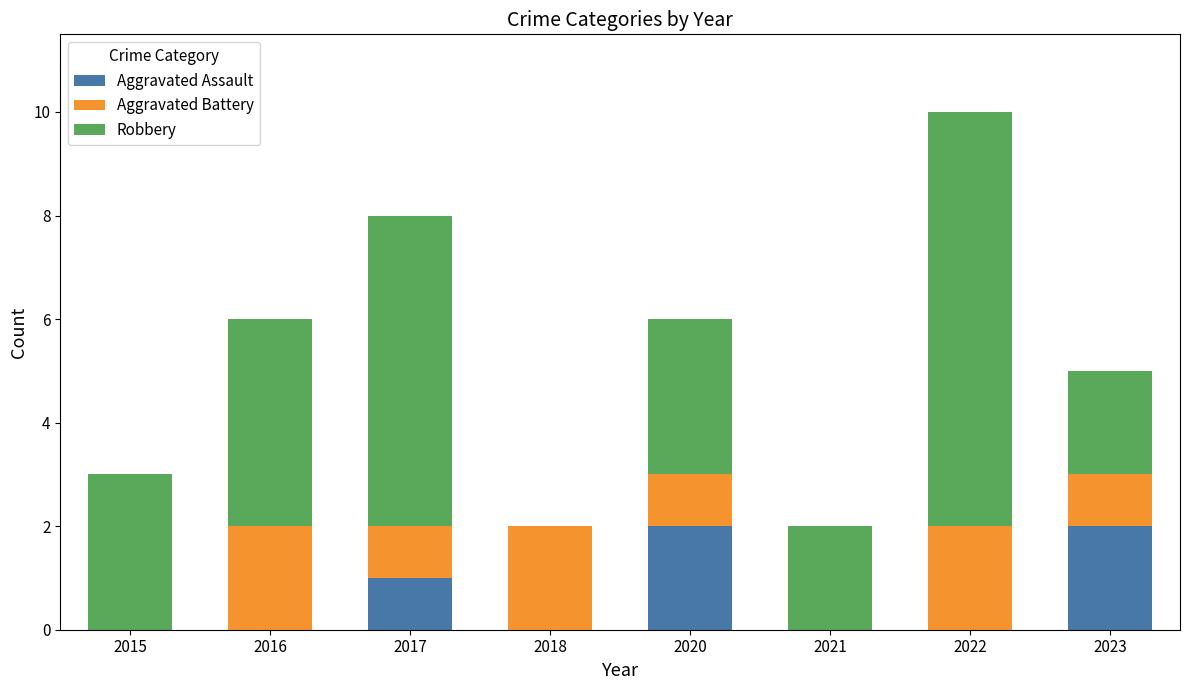

Reading left to right, list the values for the Aggravated Assault series.

2015=0	2016=0	2017=1	2018=0	2020=2	2021=0	2022=0	2023=2